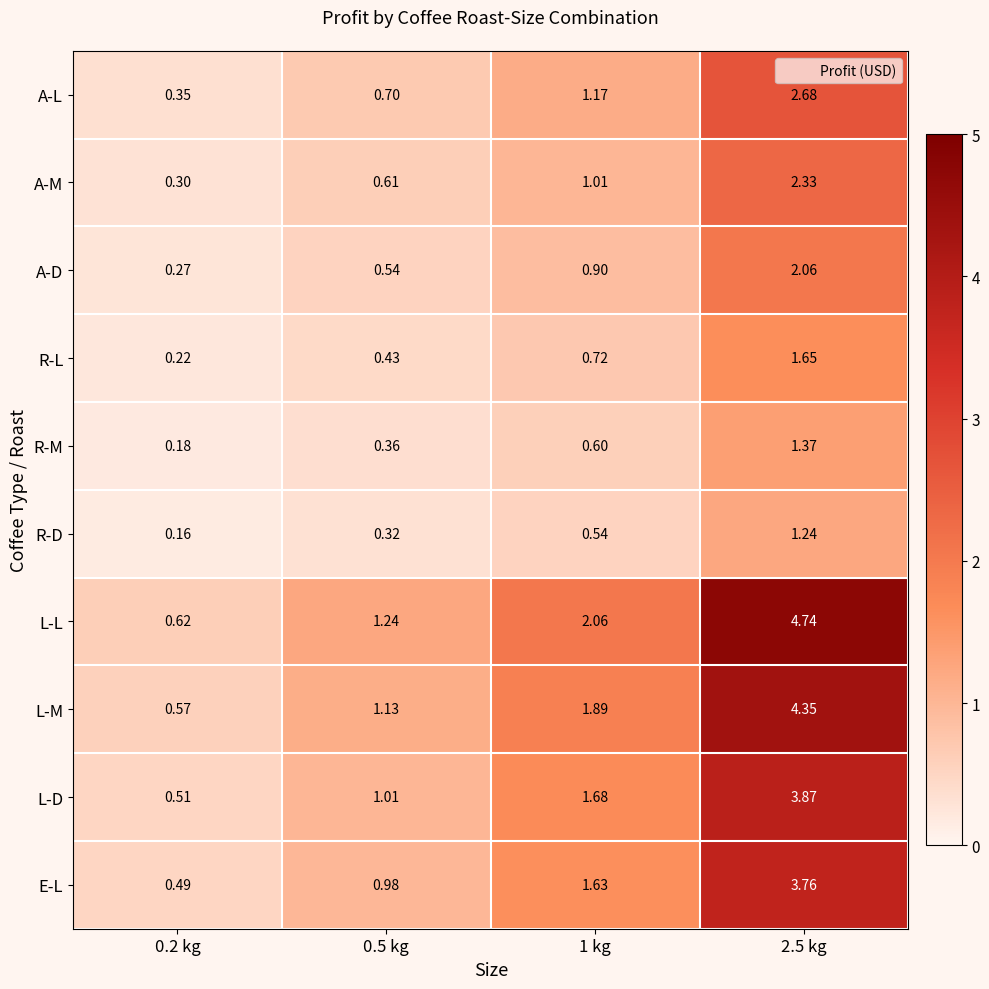

Which series has the widest spread of values?

L-L